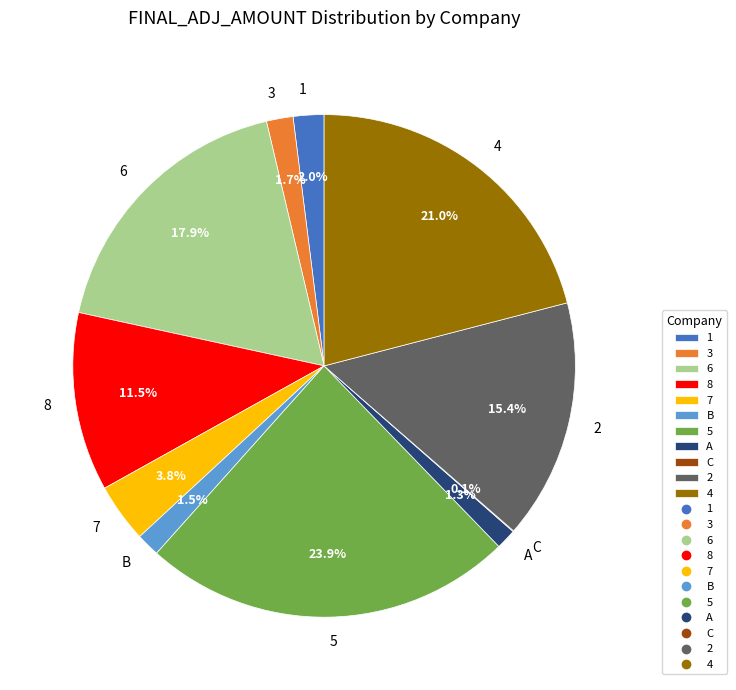

What percentage do A and 2 together represent?

16.7%